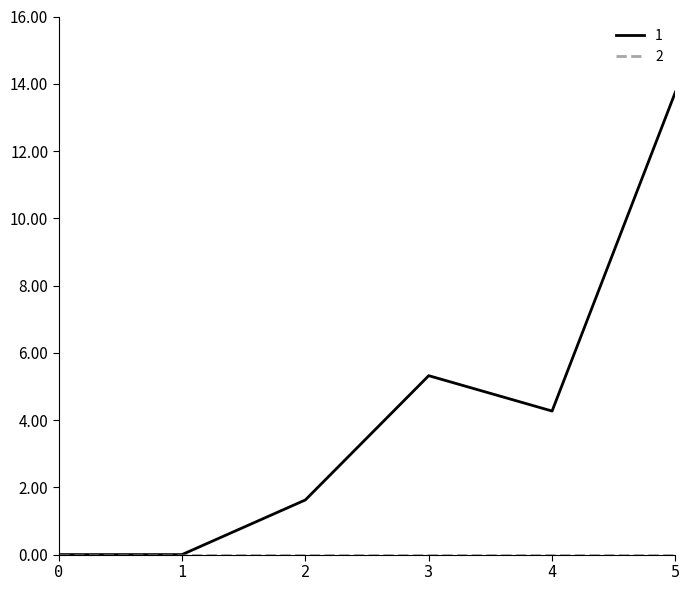

What is the difference between the highest and lowest values at 4?

4.3